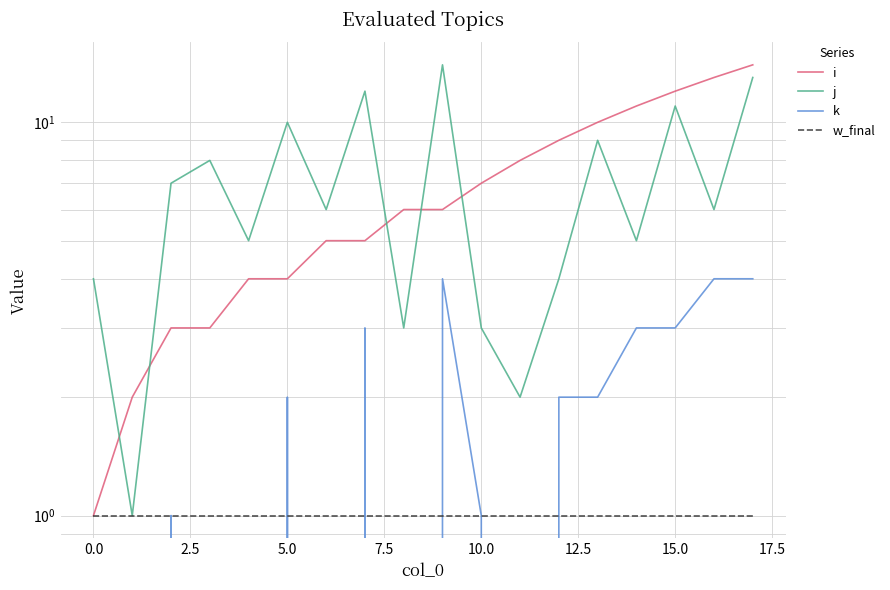

In j, how many points are higher than both neighbors (excluding endpoints)?

6